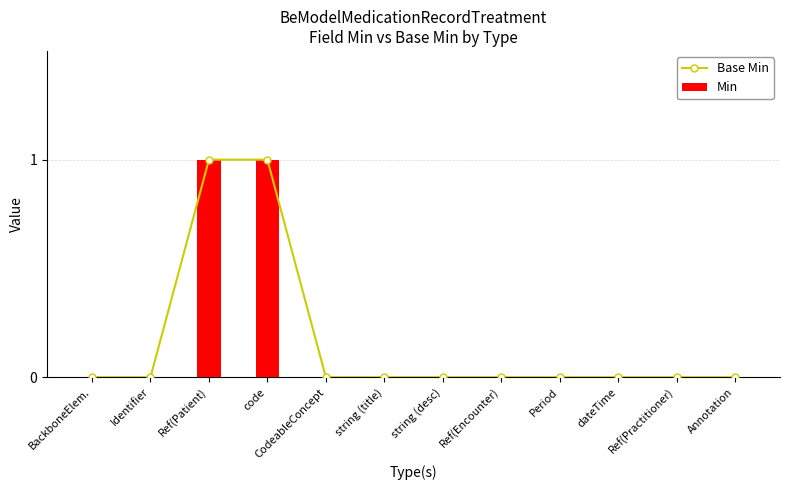

What is the highest value of the Min series?

1